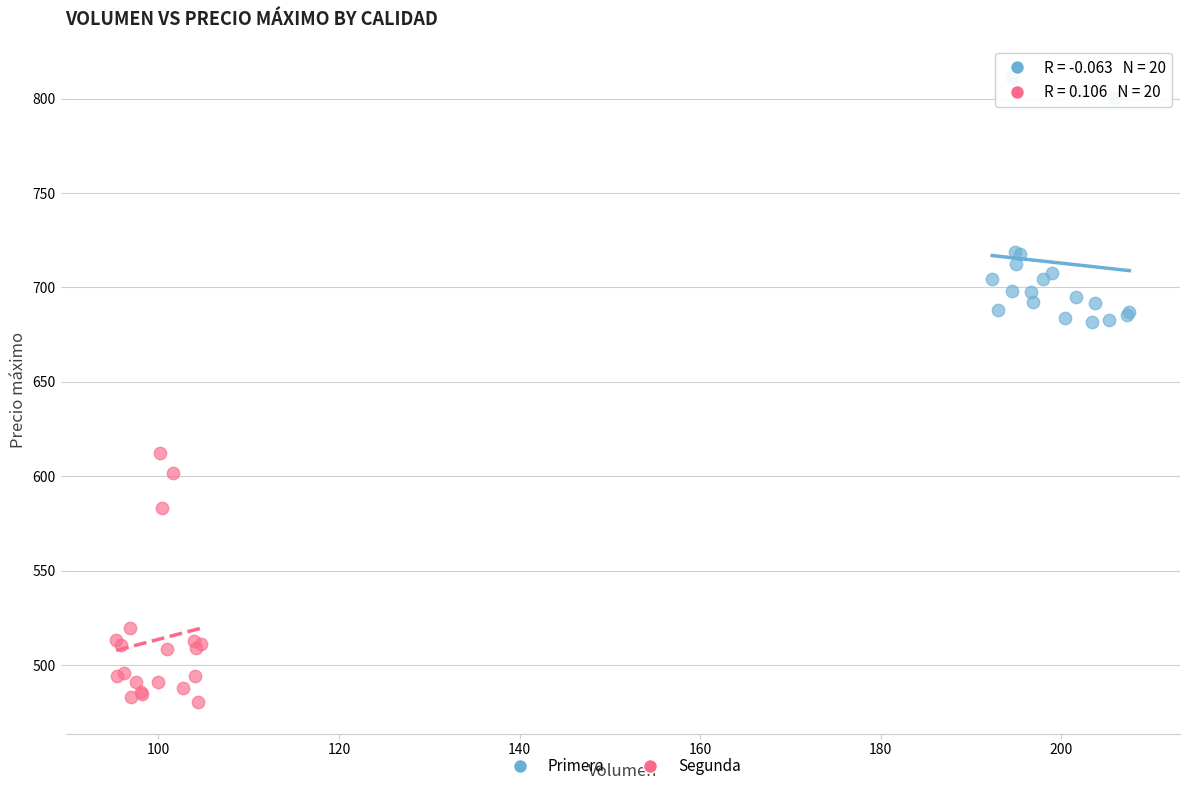

Which series reaches the minimum Y coordinate?

Segunda